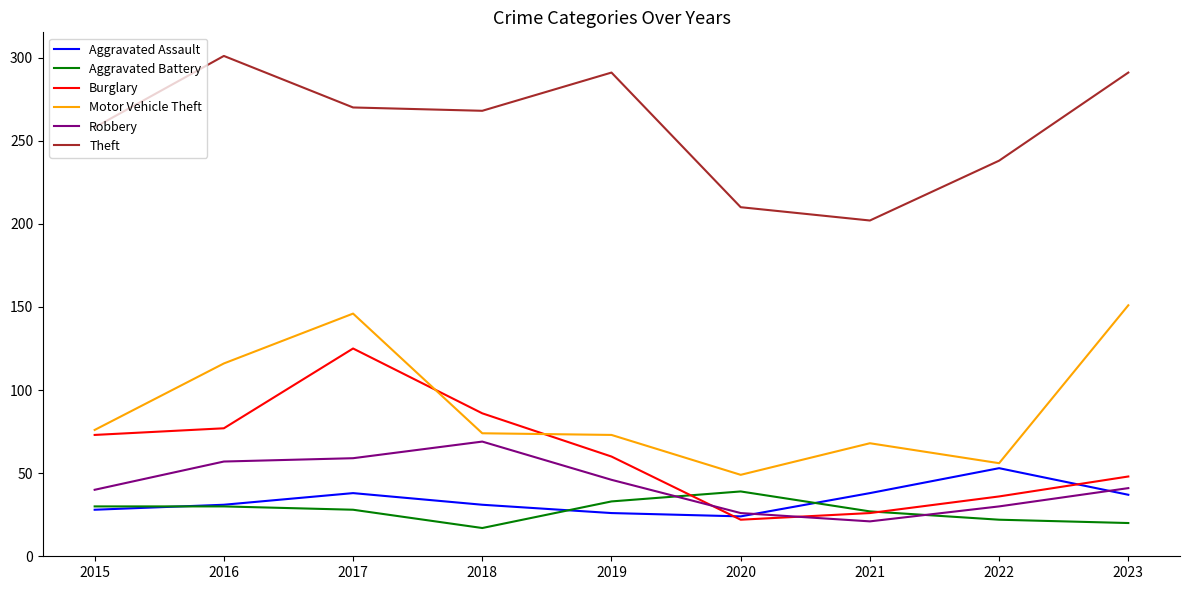

What is the lowest value of the Motor Vehicle Theft series?

49